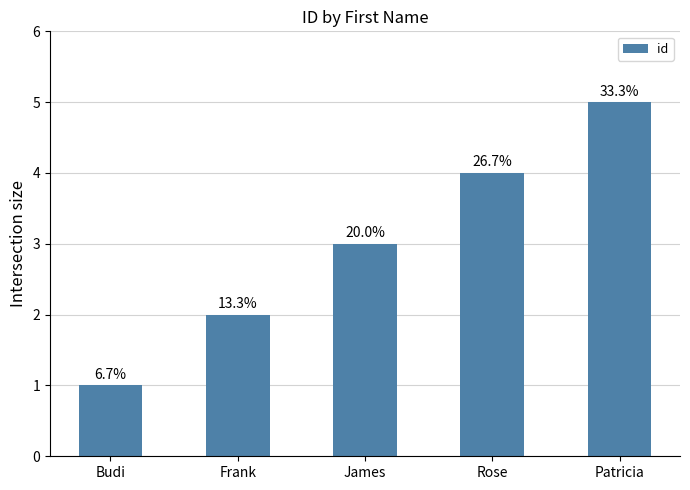

Reading left to right, transcribe all the data shown in this chart.

Budi=1	Frank=2	James=3	Rose=4	Patricia=5